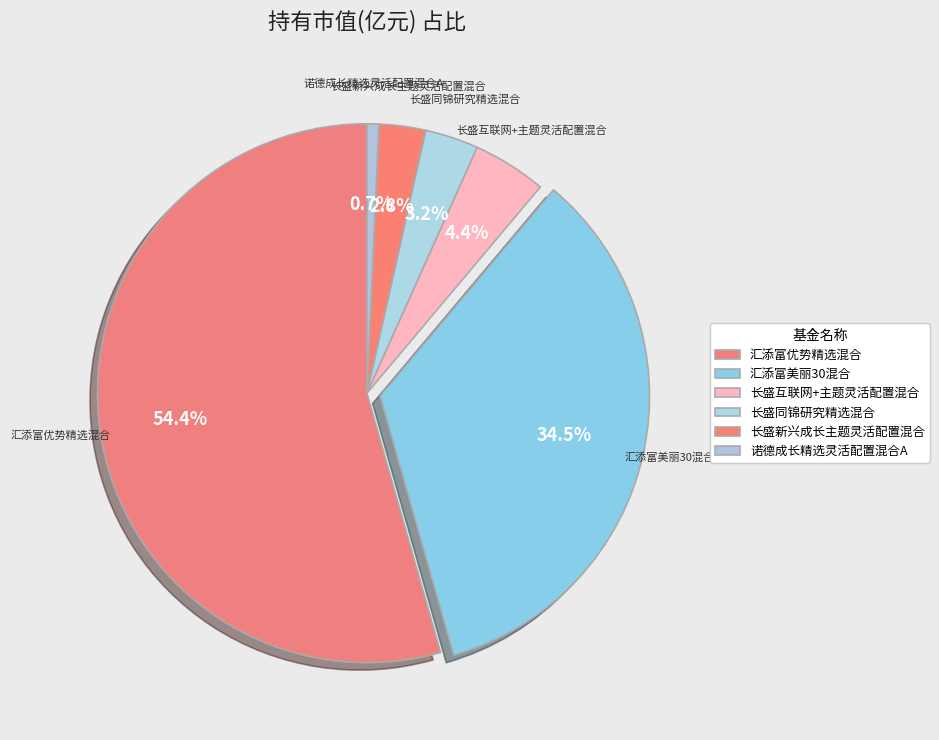

To the nearest percent, what percentage of the pie is 汇添富美丽30混合?

34%